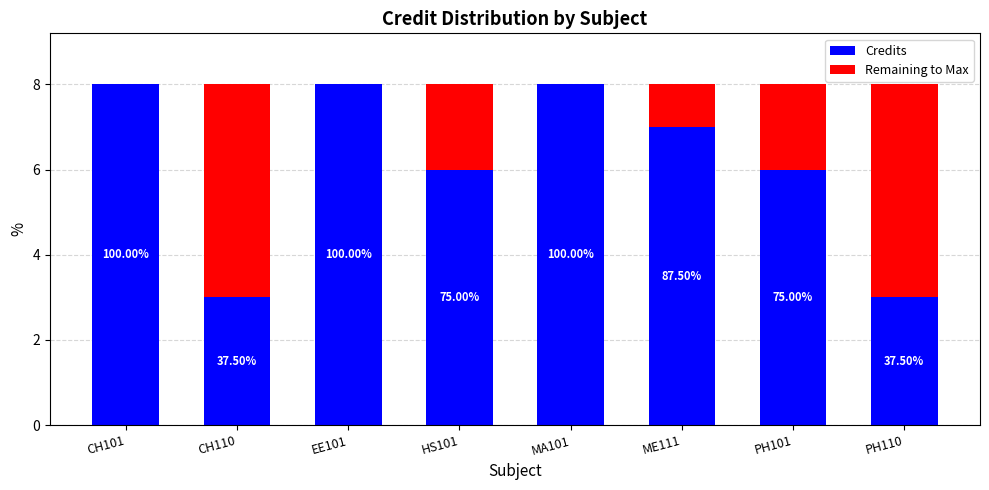

Which has a higher value, PH101 or HS101?

PH101